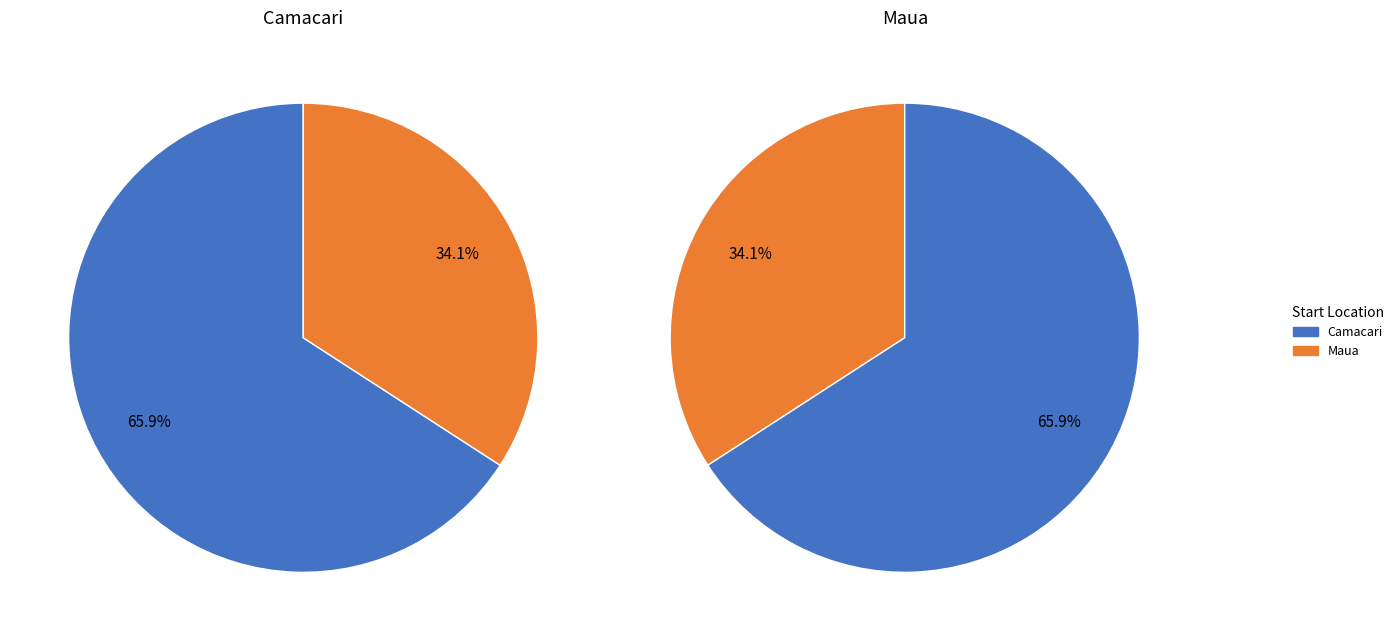

Which category has the biggest portion of the pie?

Camacari